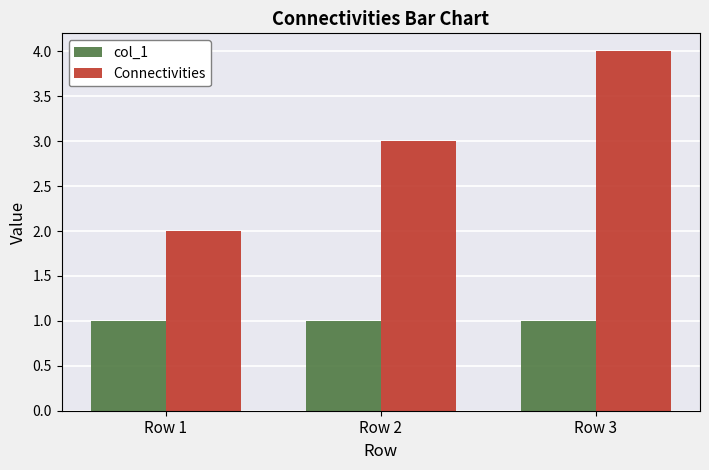

What is the maximum value shown in the chart?

4